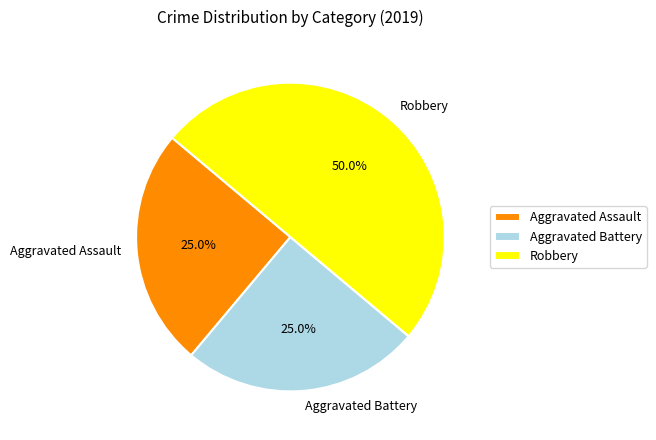

What is the ratio of the value at Aggravated Battery to the value at Robbery?

0.5